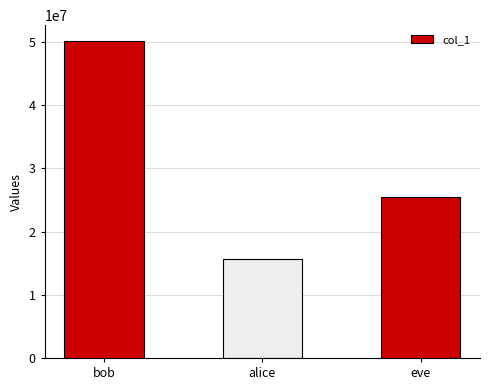

Rank the categories by value from highest to lowest.

bob, eve, alice